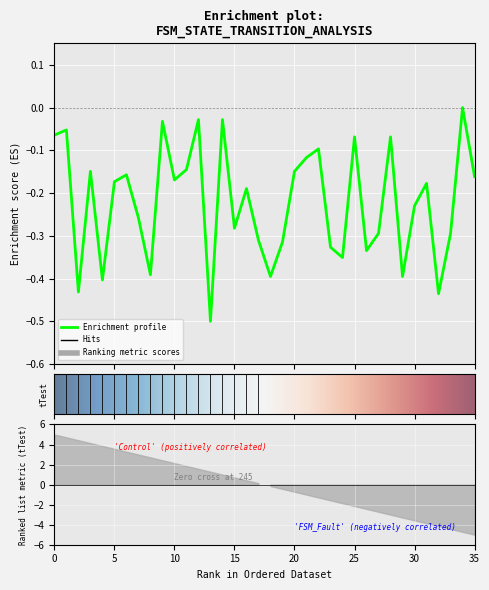

The chart shows a value of -0.0 at 28. True or false?

False